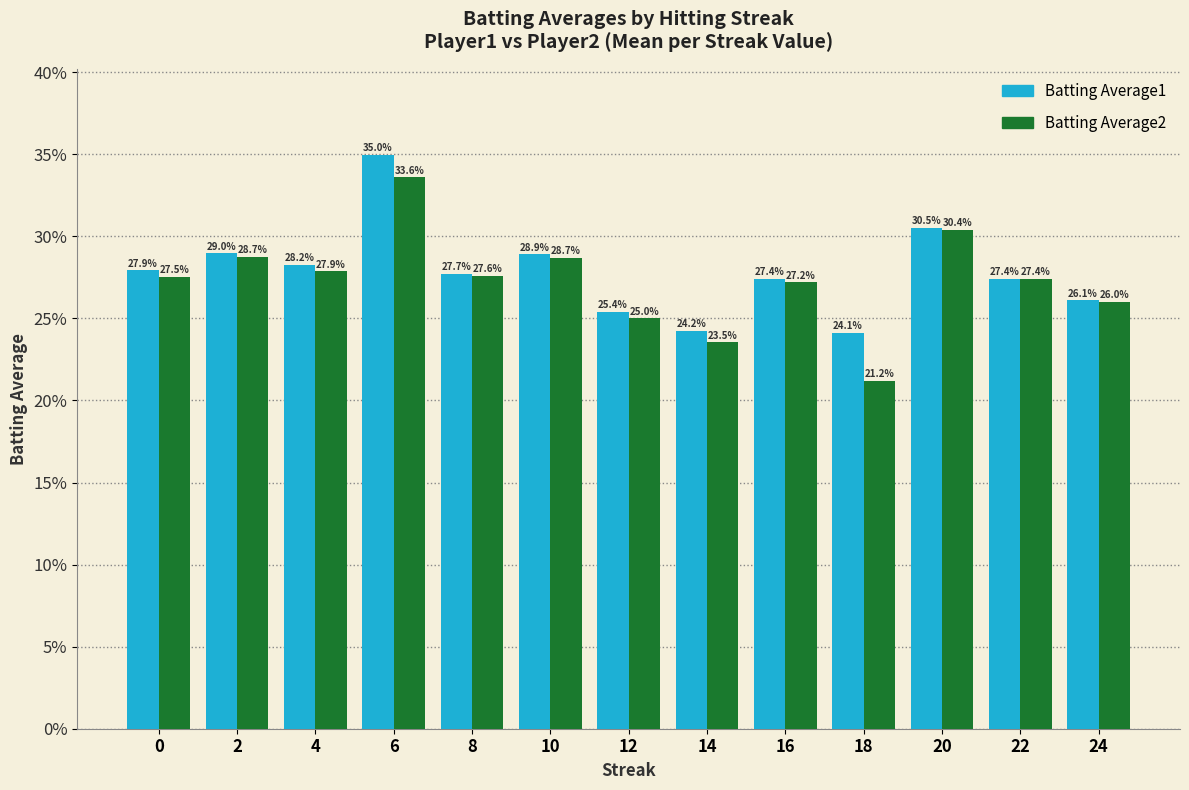

Does the chart contain any negative values?

No